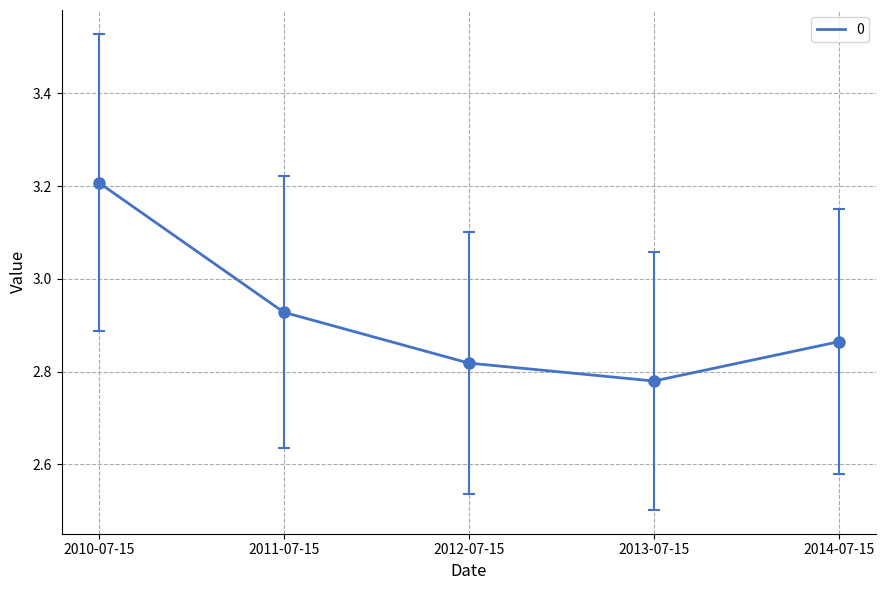

What is the difference between the maximum and minimum values?

0.4